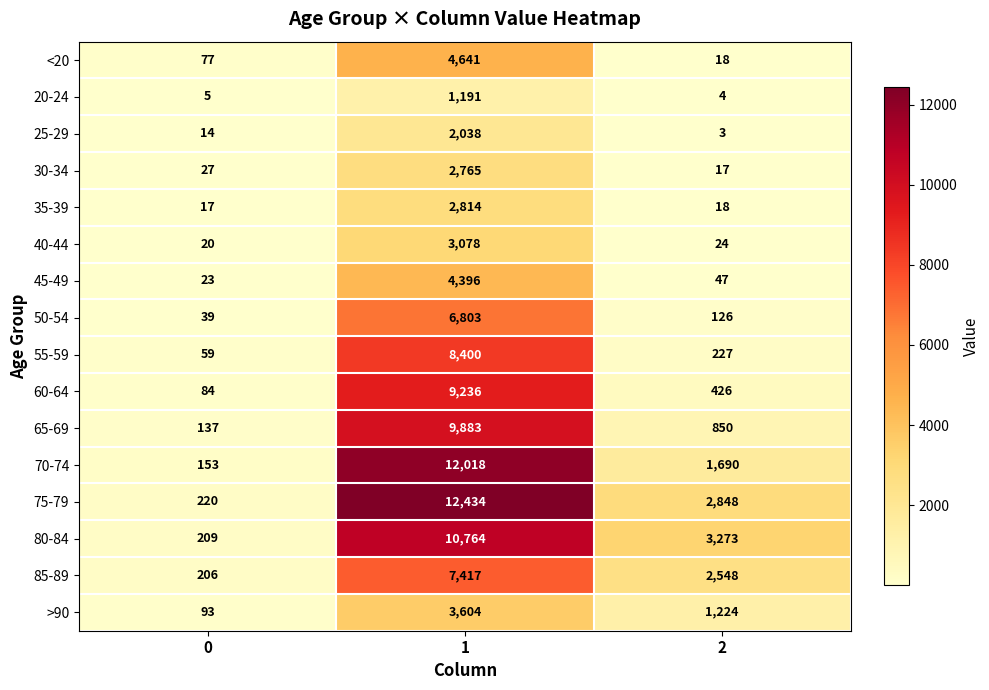

Is it true that 50-54 equals 11727 at 1?

False